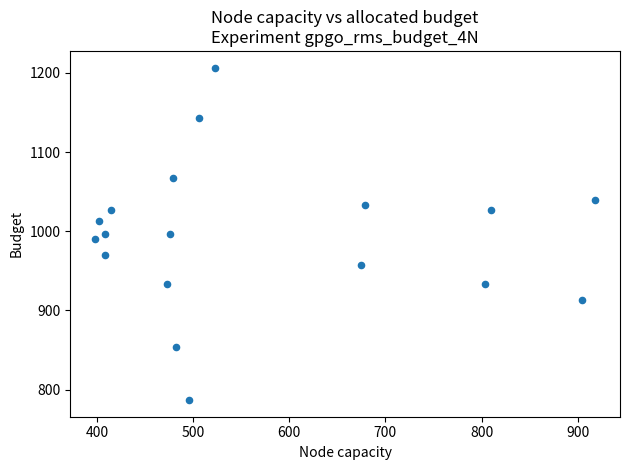

What is the range of Y values (max minus min)?

420.0